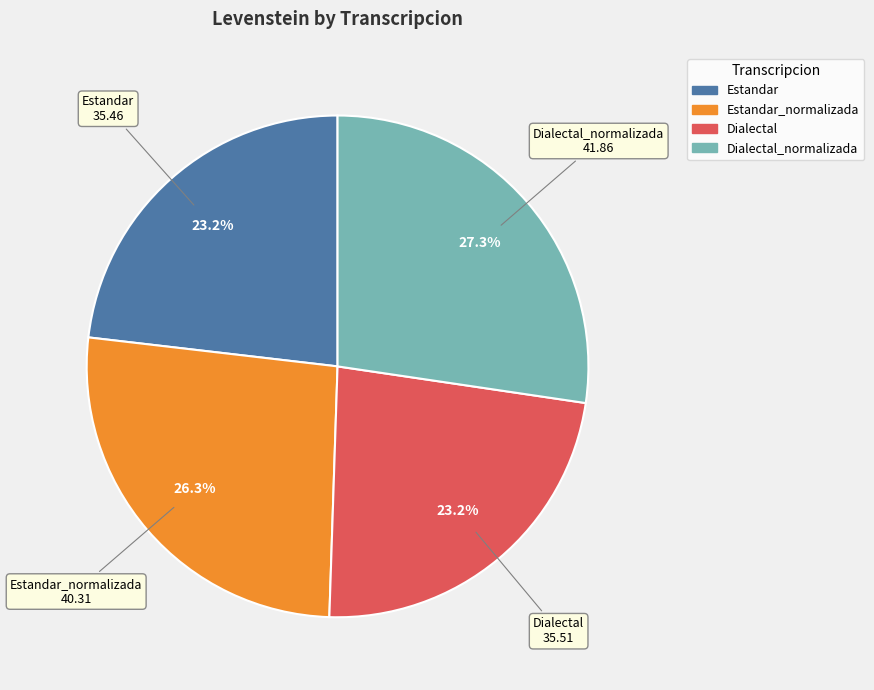

Between Dialectal_normalizada and Estandar_normalizada, which is larger?

Dialectal_normalizada